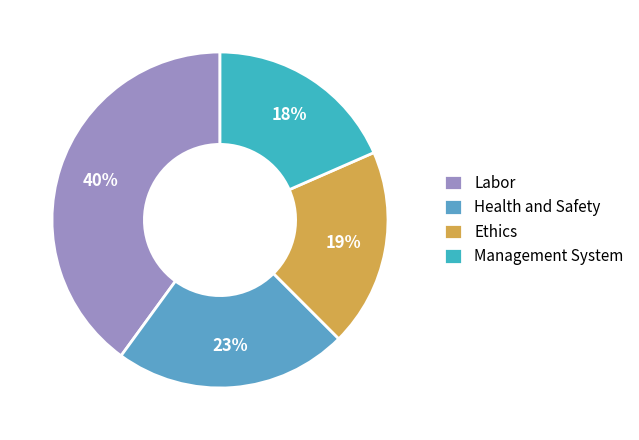

Count the number of slices in the pie.

4